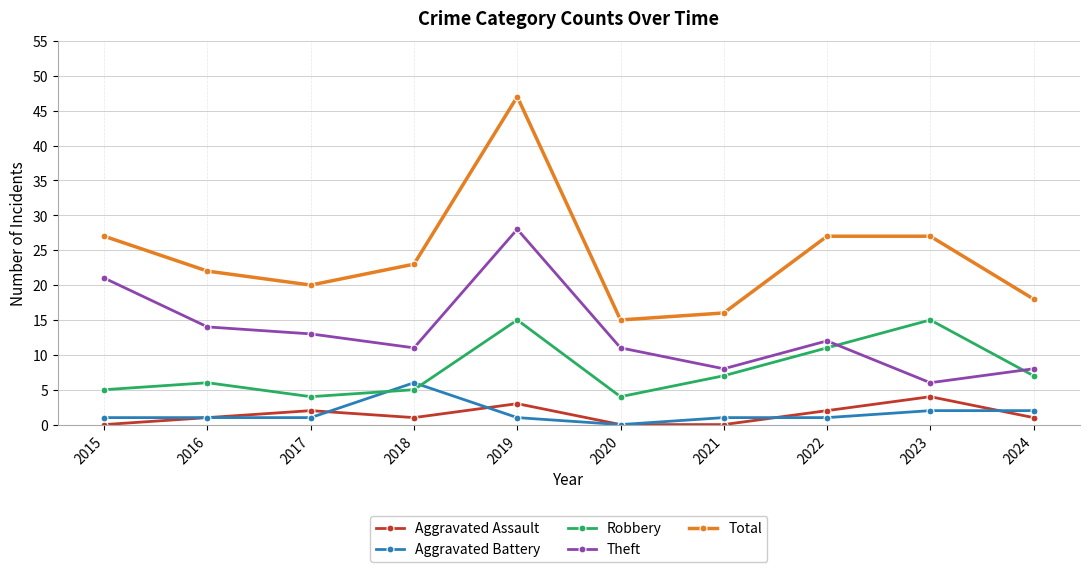

Which series changed the most between 2018 and 2023?

Robbery